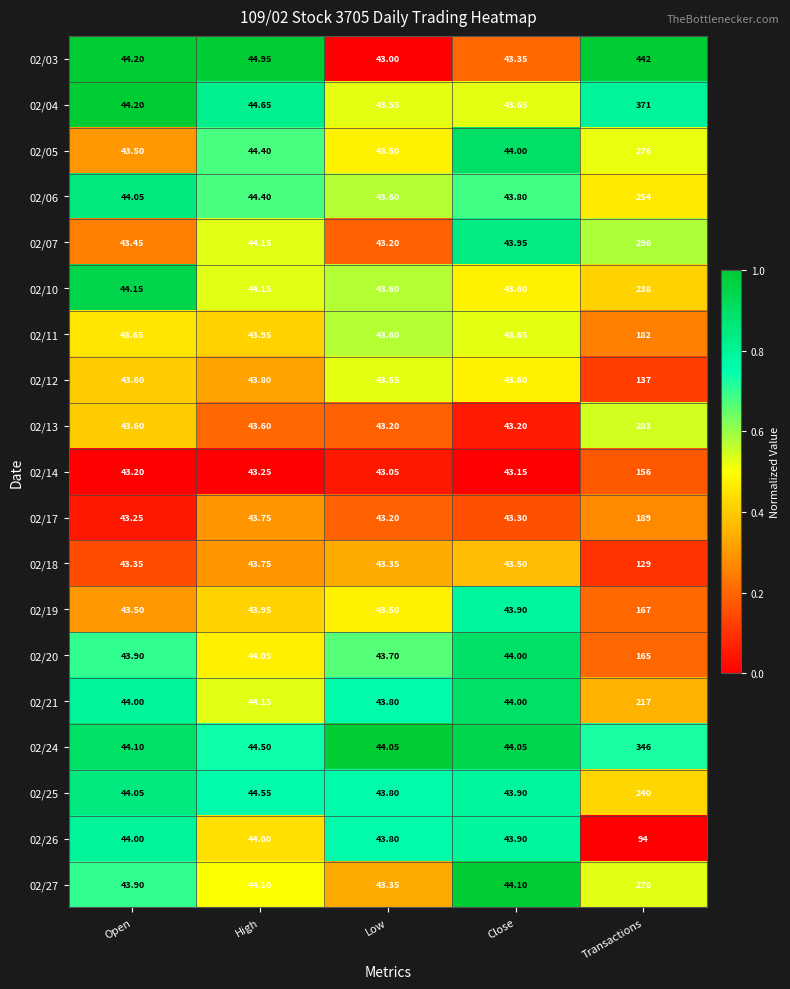

Is the value of 02/03 at High greater than the value of 02/17 at Low?

Yes